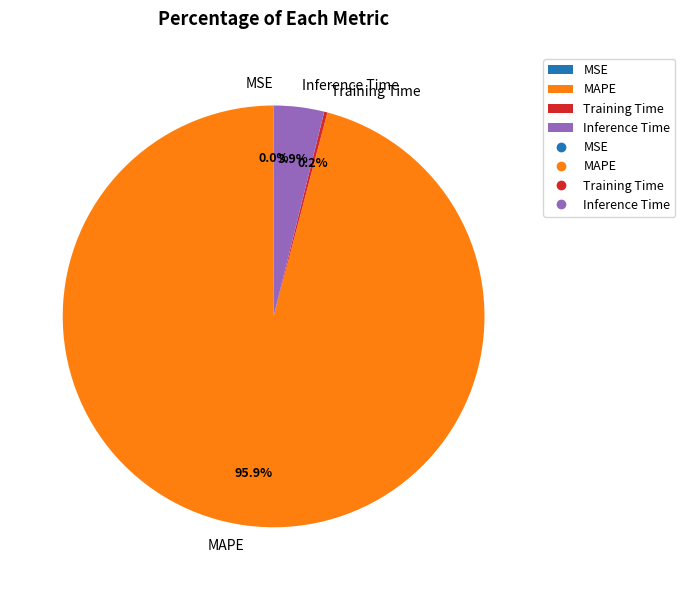

Is it true that Inference Time is 4% of the pie?

True